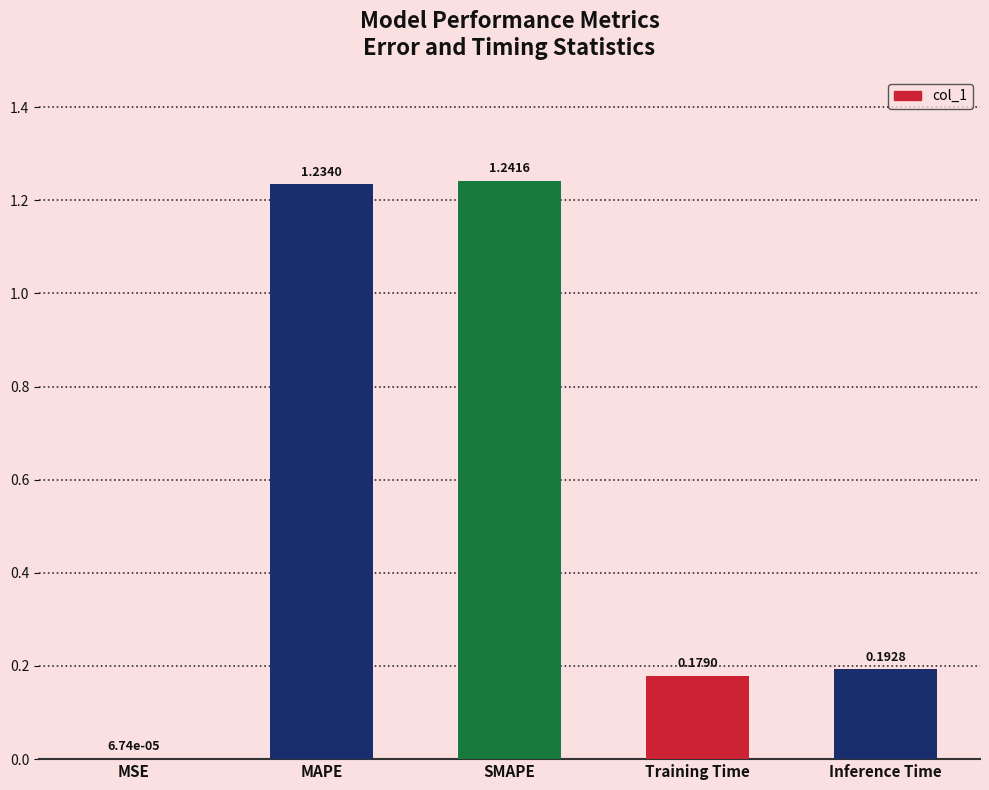

How many data points does each series have?

5